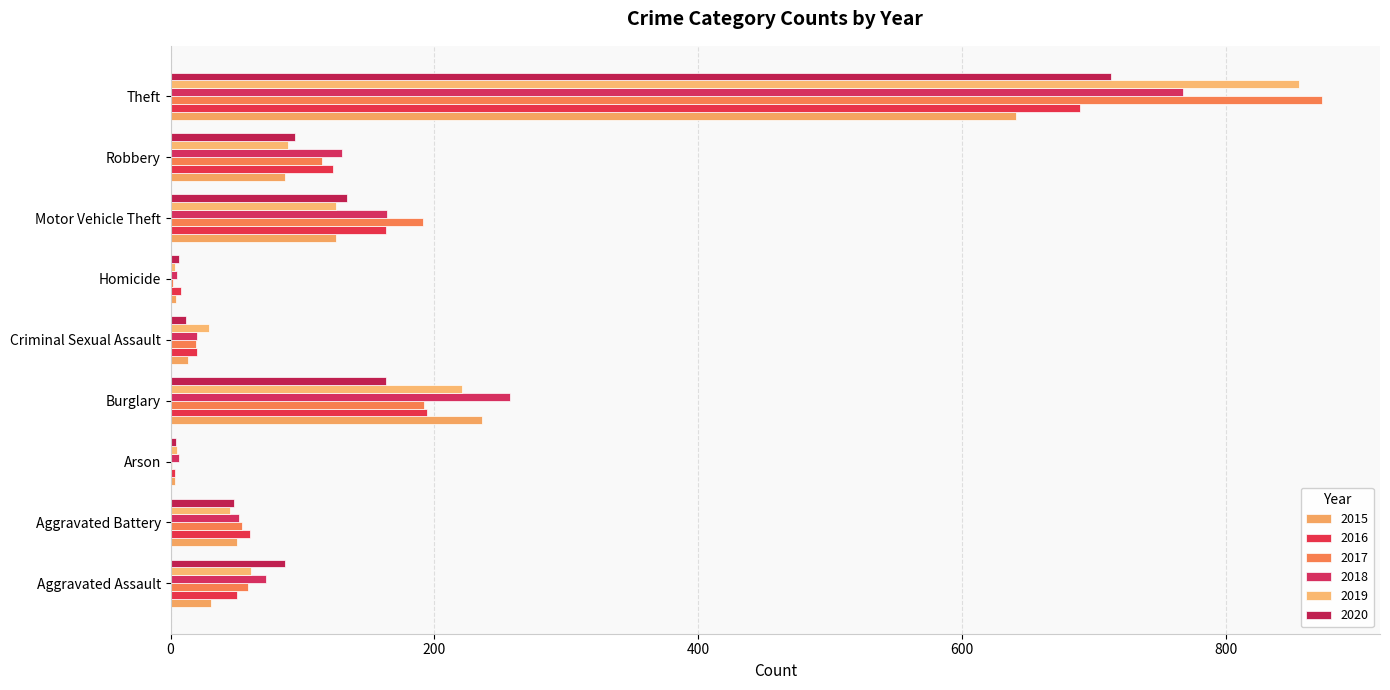

What is the difference between the 2016 values at Aggravated Assault and Motor Vehicle Theft?

113